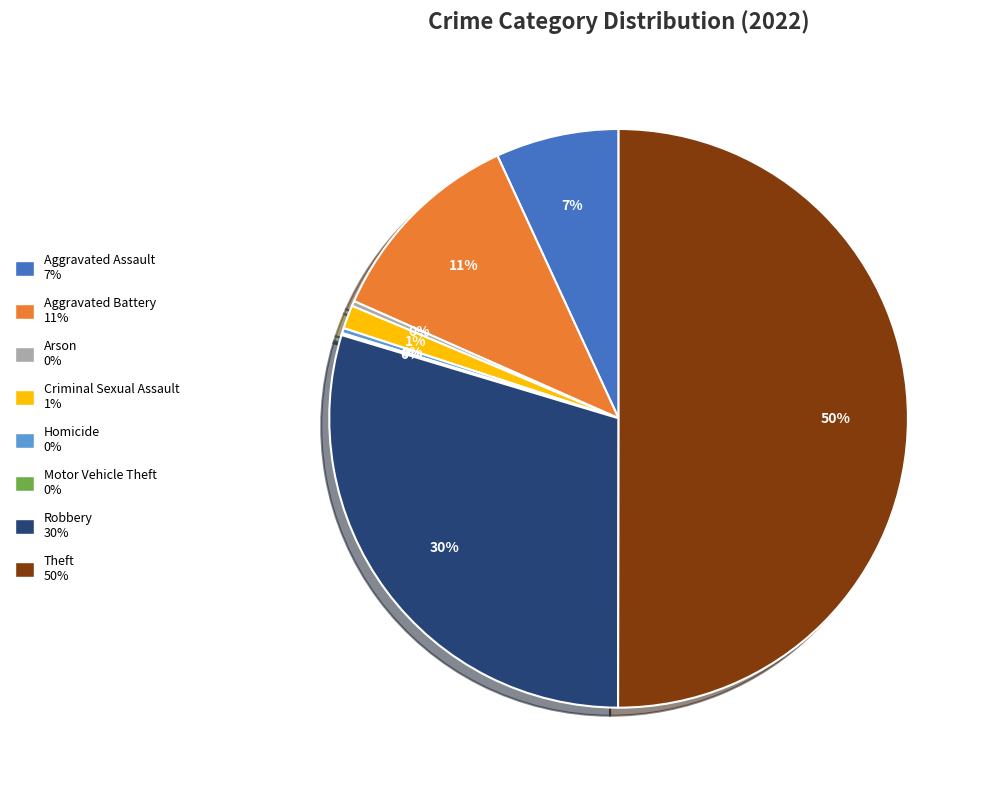

What is the largest slice in the pie chart?

Theft